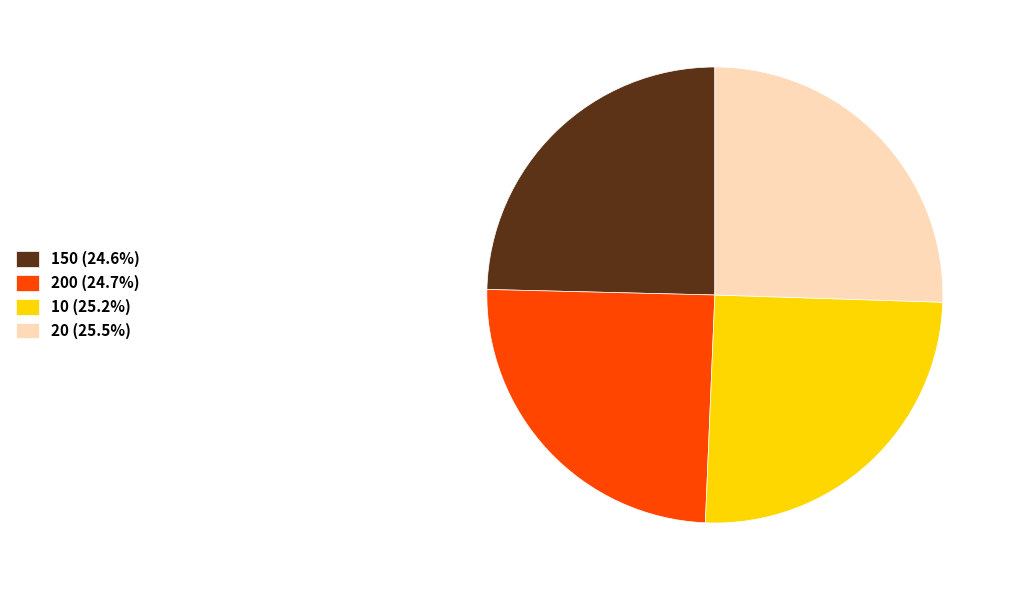

Is 150 (24.6%) the majority of the pie?

No